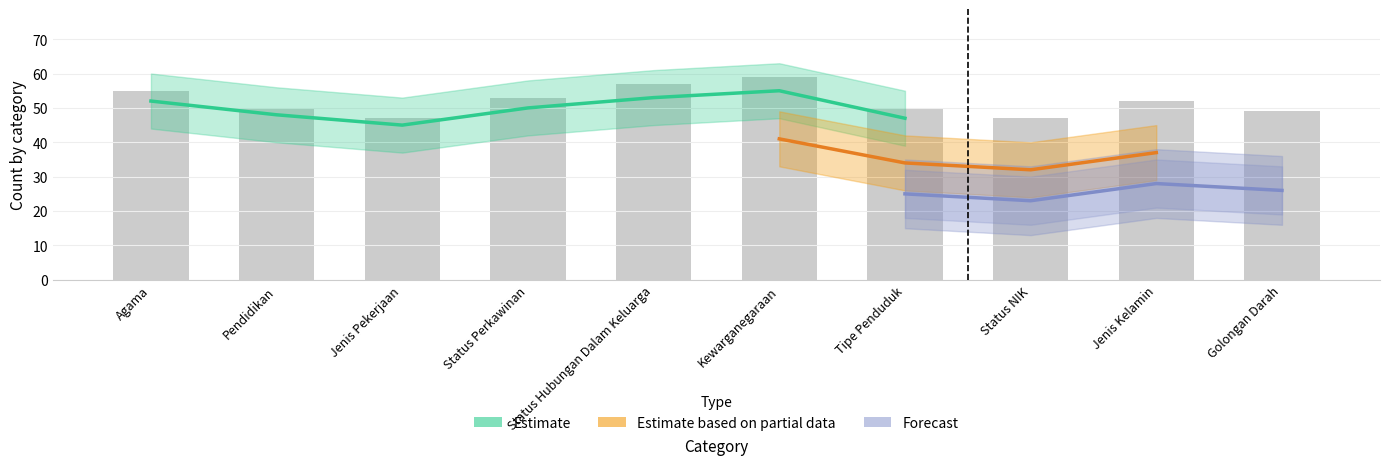

Is it true that Estimate equals 13 at Jenis Pekerjaan?

False